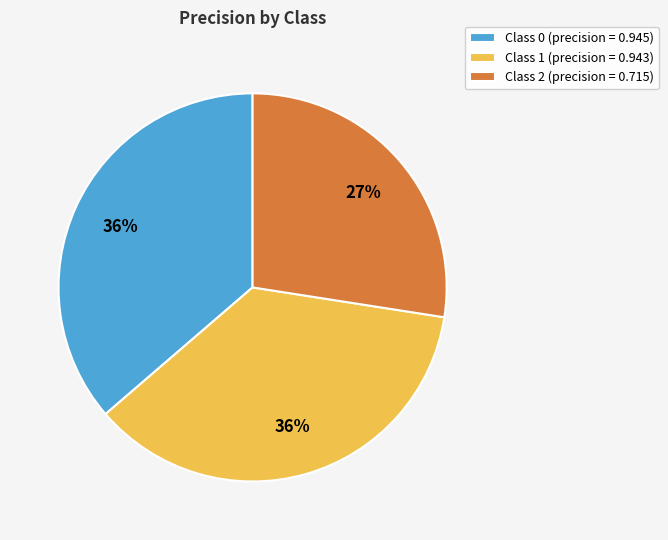

Which category has the smallest portion of the pie?

Class 2 (precision = 0.715)